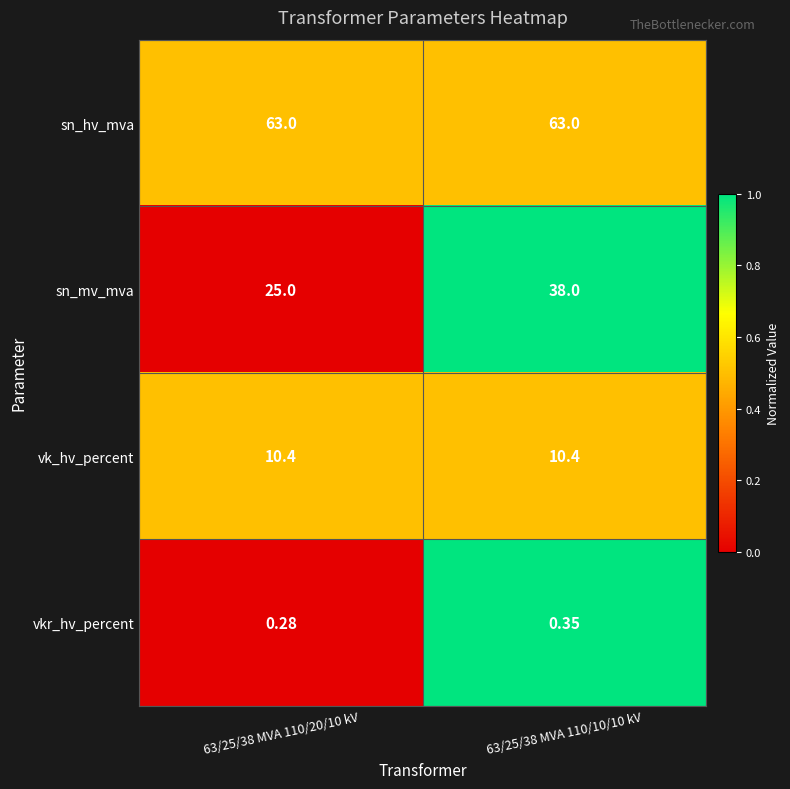

Which series has the largest total across all categories?

sn_hv_mva